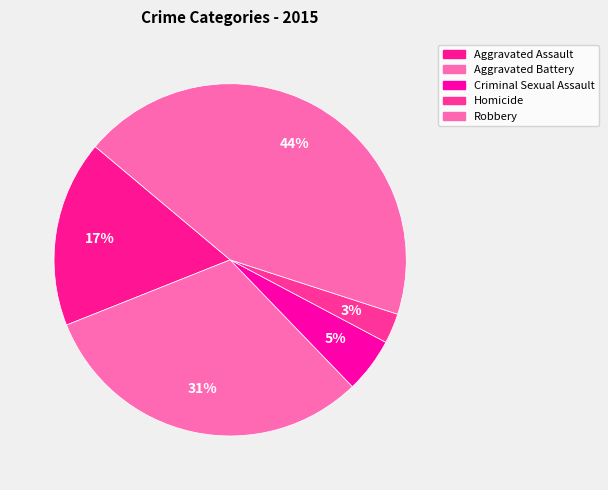

What is the smallest slice in the pie chart?

Homicide